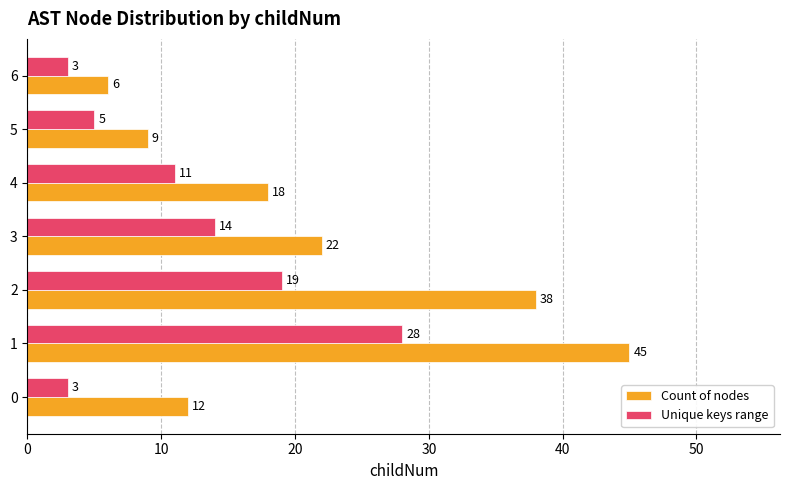

Read the Unique keys range value at 4.

11